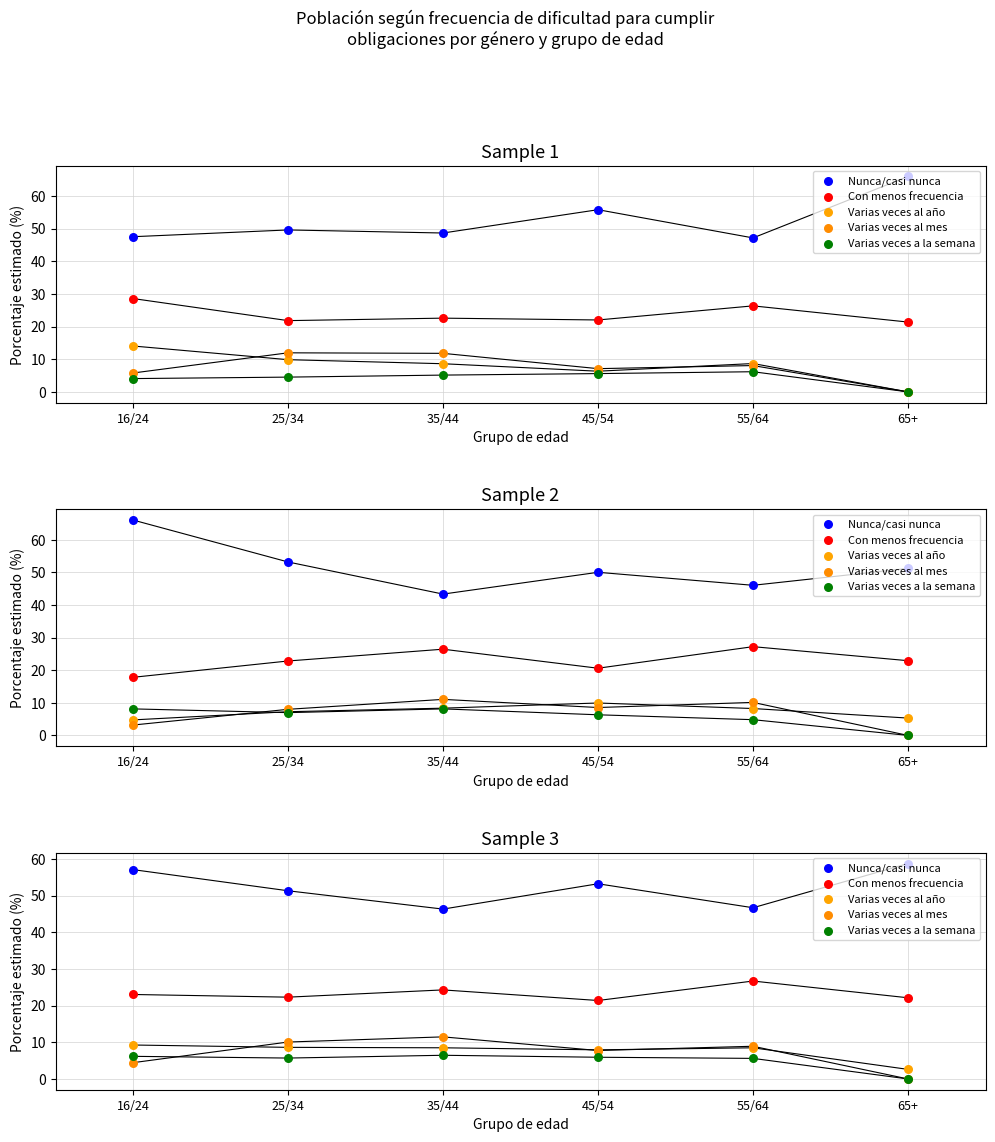

Is the value of Nunca/casi nunca at 25/34 greater than the value of Con menos frecuencia at 35/44?

Yes